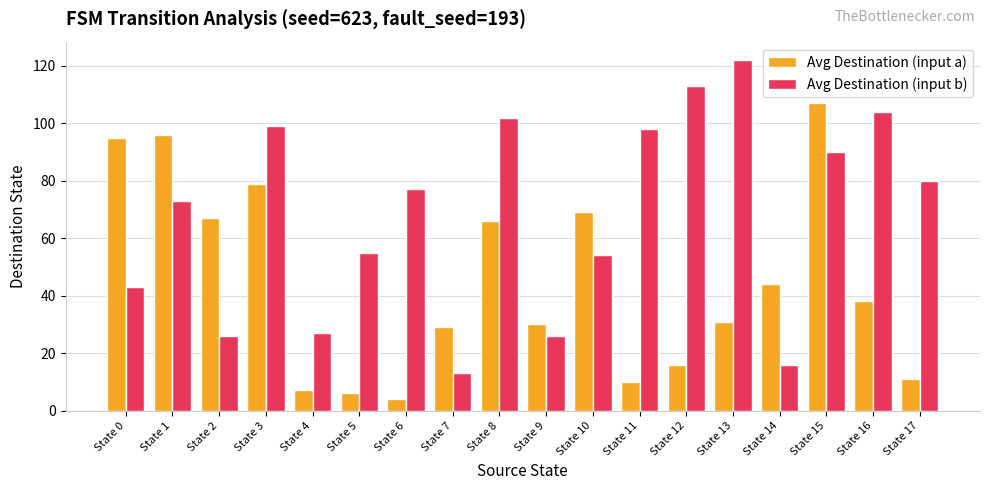

At which category does the chart reach its minimum across all series?

State 6